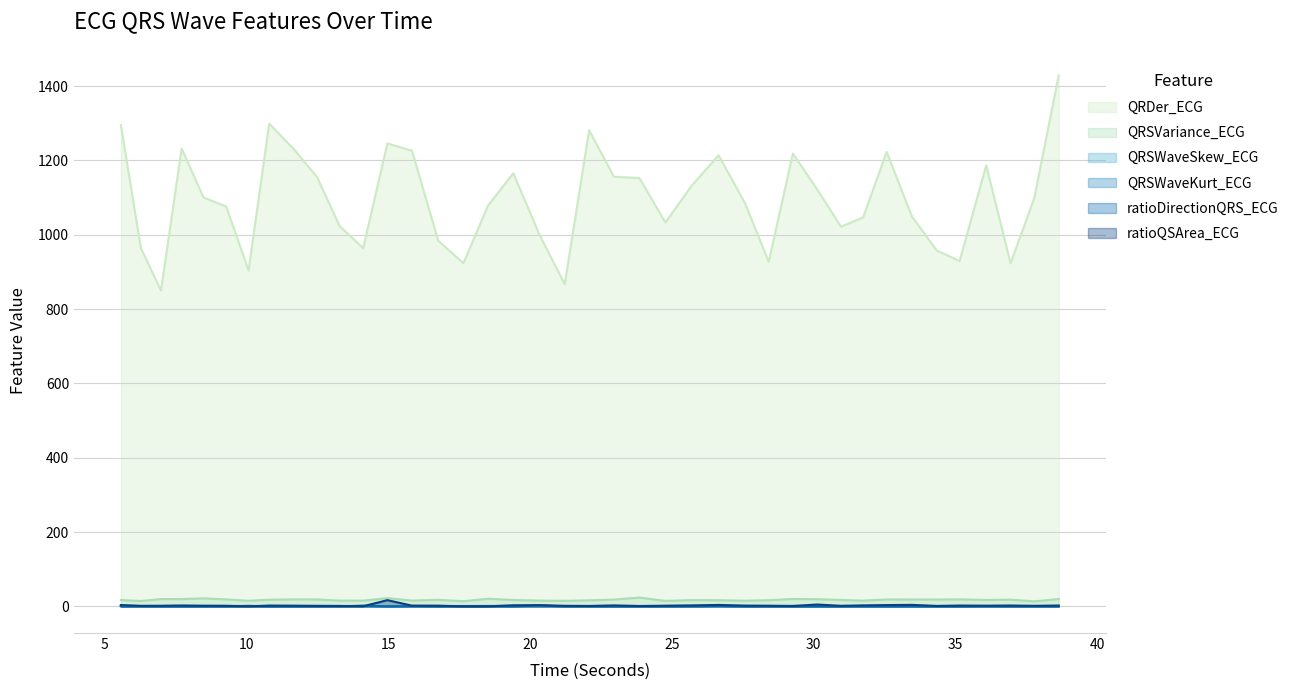

Does the chart display data point markers on the line(s)?

No